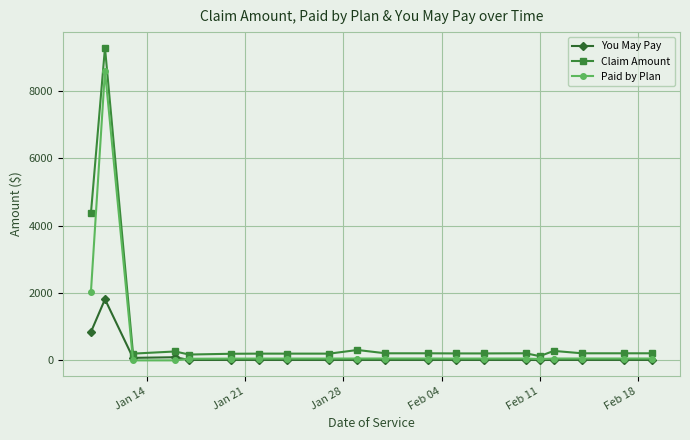

Rank the series by their average value, from lowest to highest.

You May Pay, Paid by Plan, Claim Amount